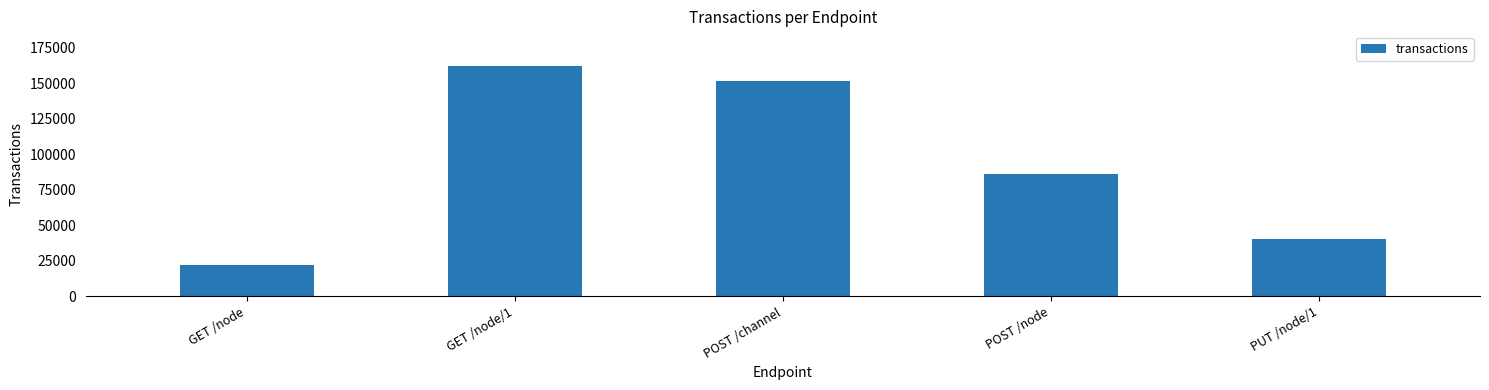

What is the greatest value displayed?

162072.5